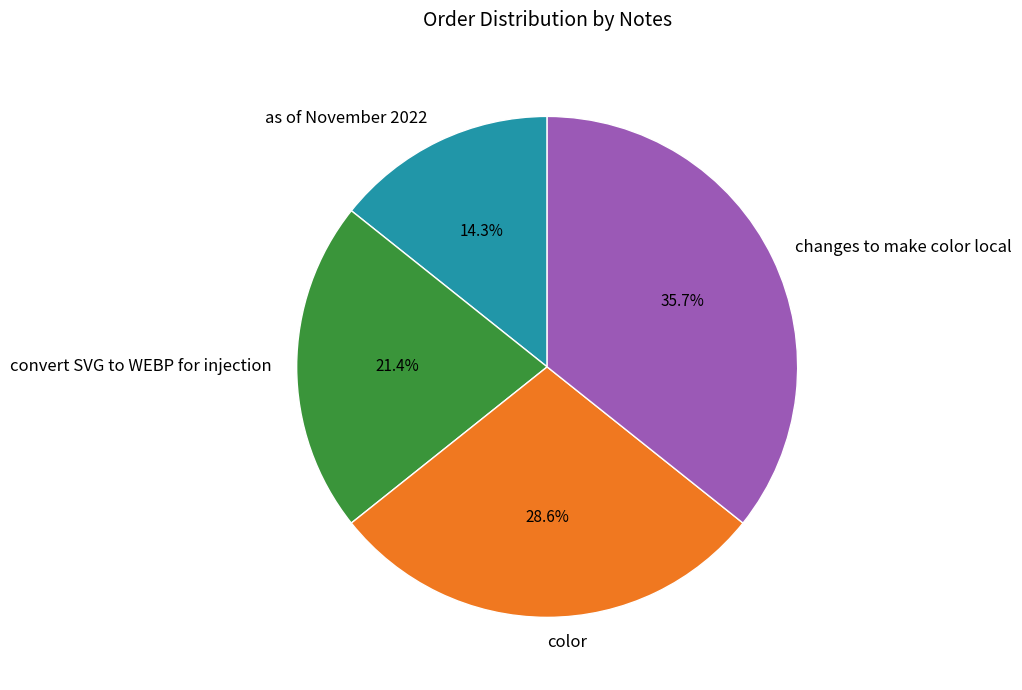

To the nearest percent, what percentage of the pie is color?

29%